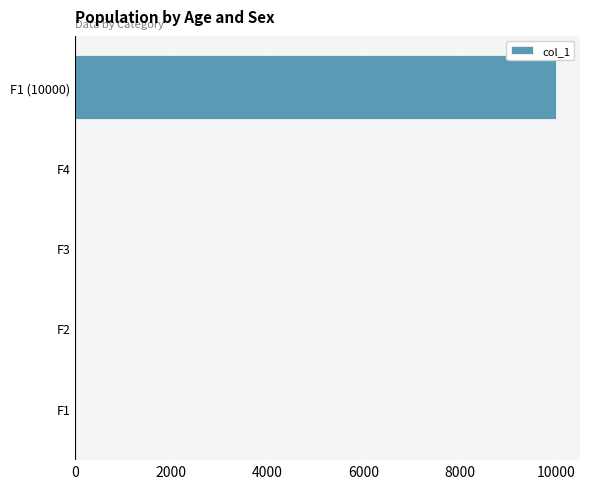

True or false: the data shows 13852 at F1 (10000).

False